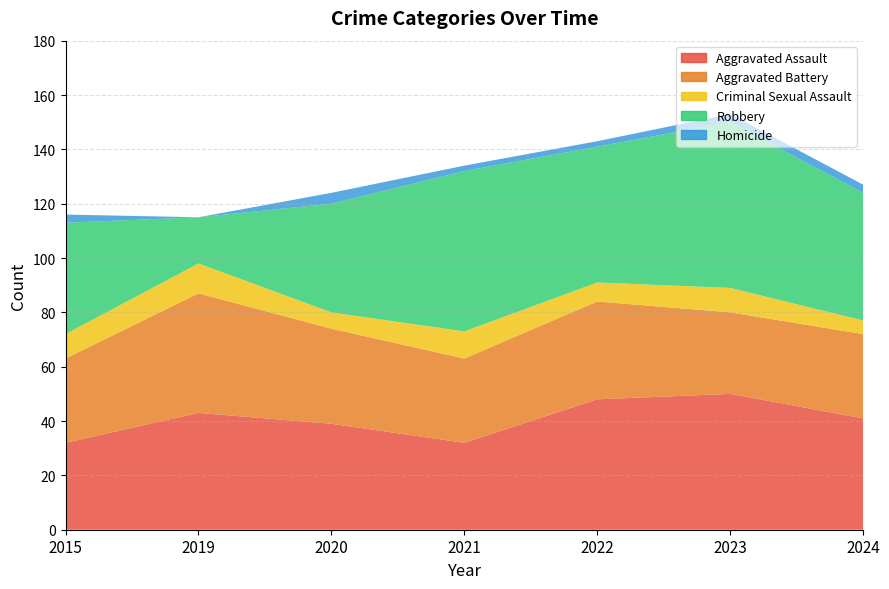

Reading left to right, what are all the values shown in this chart?

Aggravated Assault: 32	43	39	32	48	50	41
Aggravated Battery: 31	44	35	31	36	30	31
Criminal Sexual Assault: 9	11	6	10	7	9	5
Robbery: 41	17	40	59	50	61	47
Homicide: 3	0	4	2	2	3	3